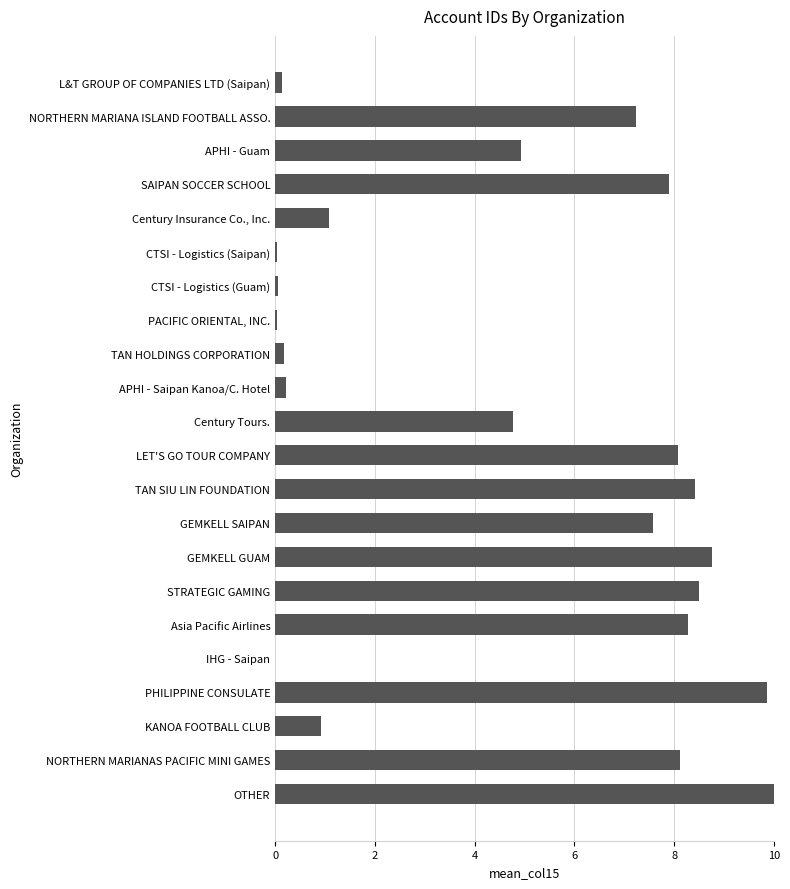

Which category has the highest value across all series?

OTHER